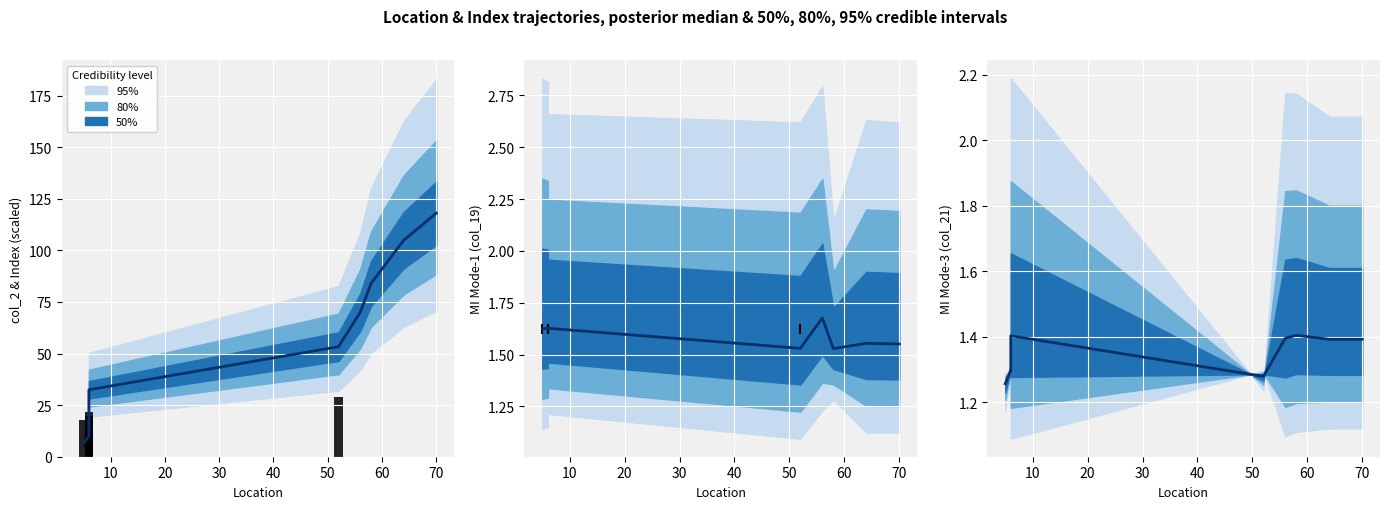

At how many categories does at least one series exceed 11?

7